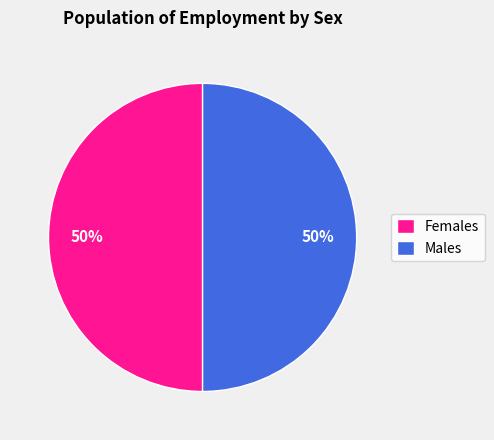

Is it true that Females is 50% of the pie?

True